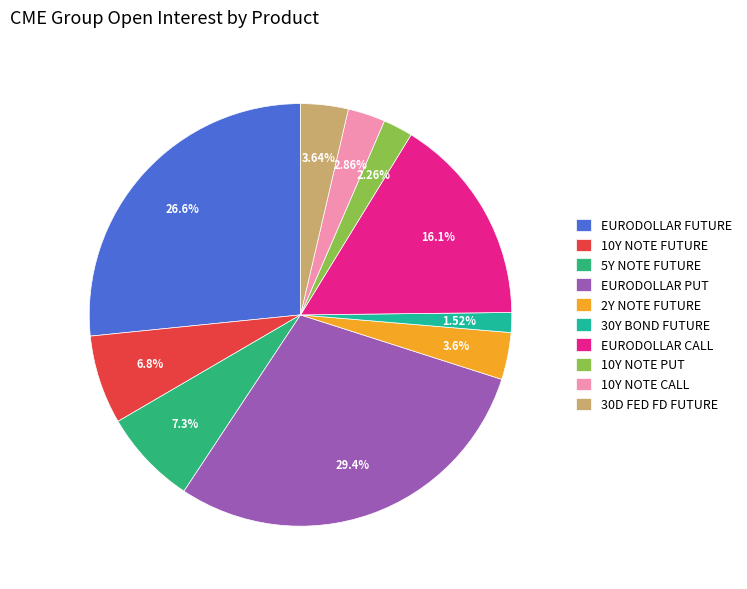

To the nearest percent, what is the average slice percentage?

10%